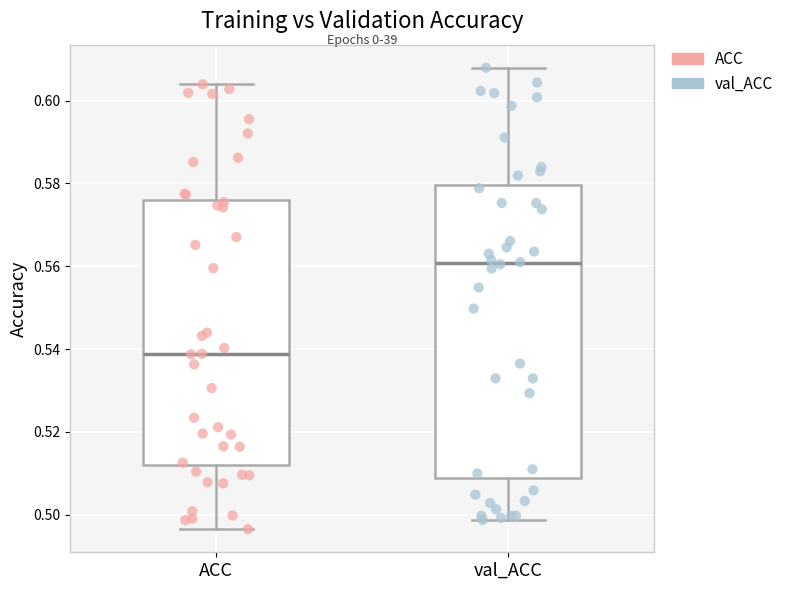

Reading left to right, read every box against the y-axis: the position of its median line, the range the box covers, and the ends of its whiskers. The values are not printed on the chart, so give them approximately, as read against the axis.

ACC: median 0.538, box 0.512 to 0.576, whiskers 0.496 to 0.604
val_ACC: median 0.560, box 0.508 to 0.580, whiskers 0.498 to 0.608